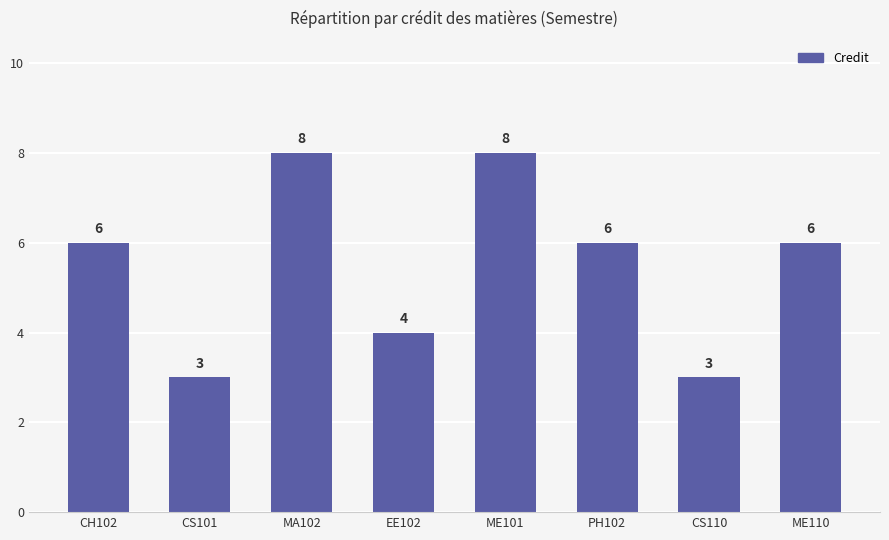

The value at EE102 is 5. True or false?

False